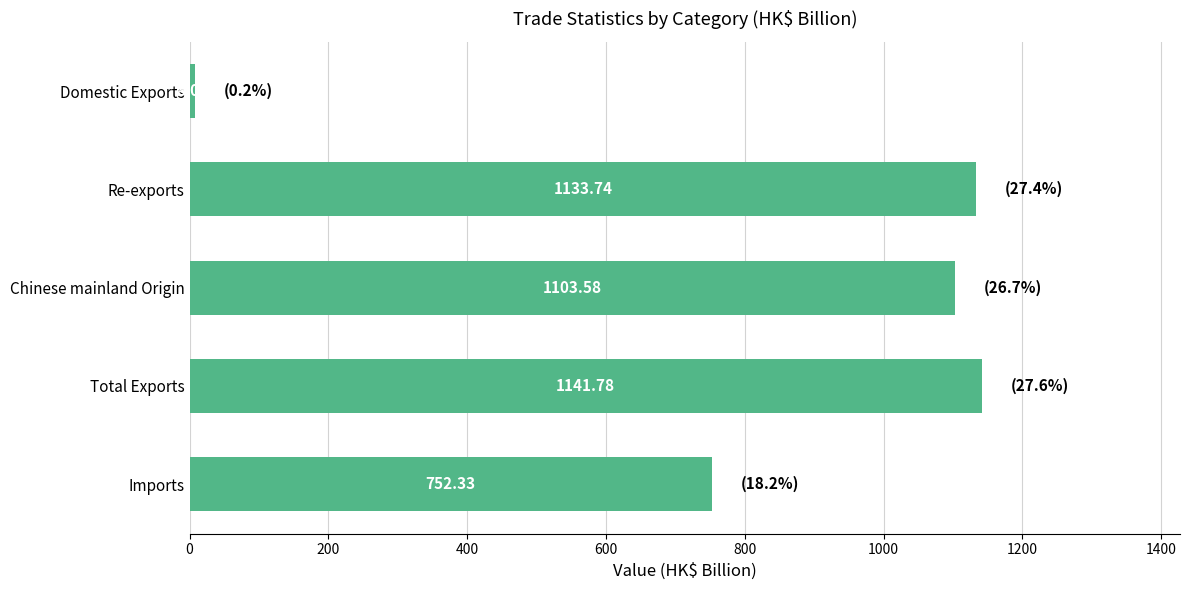

List the labels in order of value, smallest first.

Domestic Exports, Imports, Chinese mainland Origin, Re-exports, Total Exports